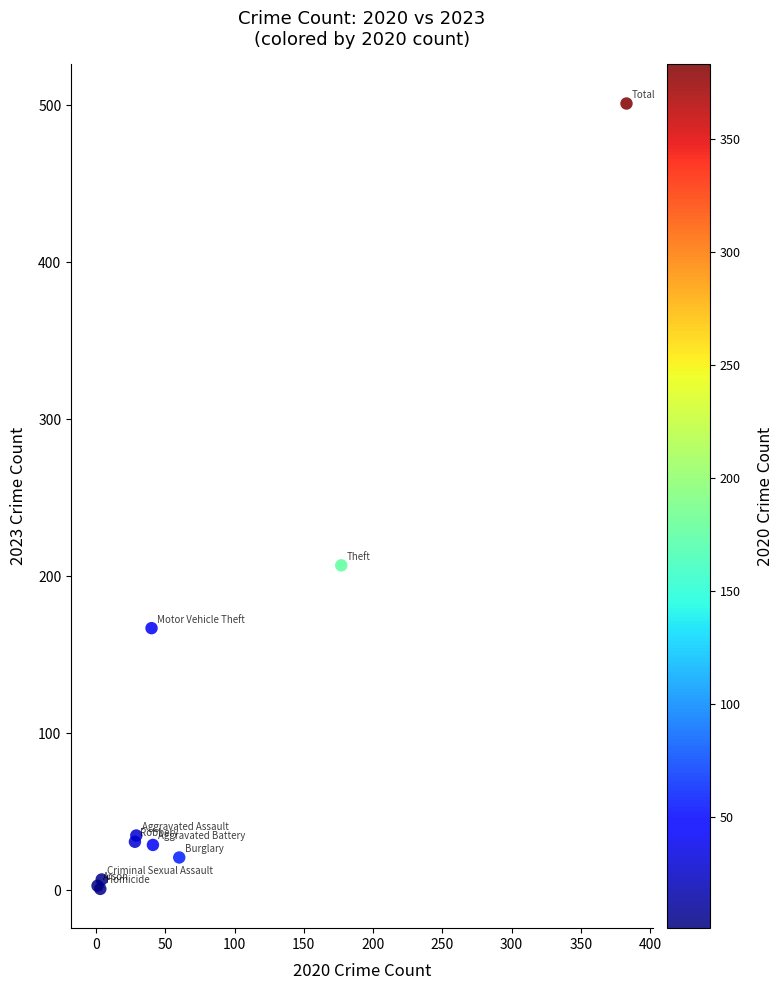

What Y value in the scatter plot is closest to 251?

207